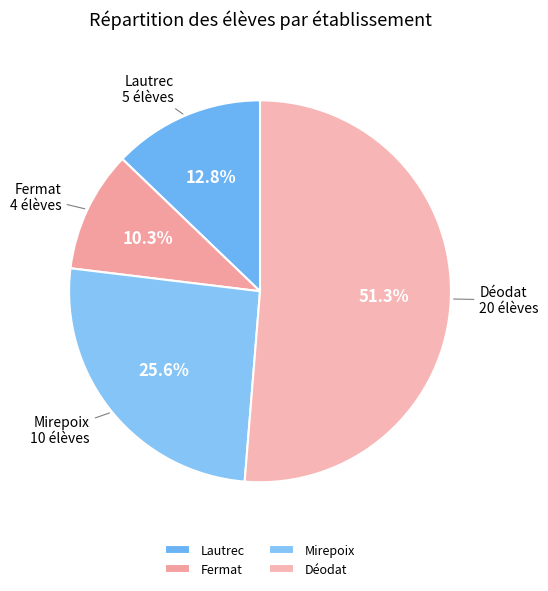

To the nearest percent, what is the combined percentage of Fermat and Déodat?

62%